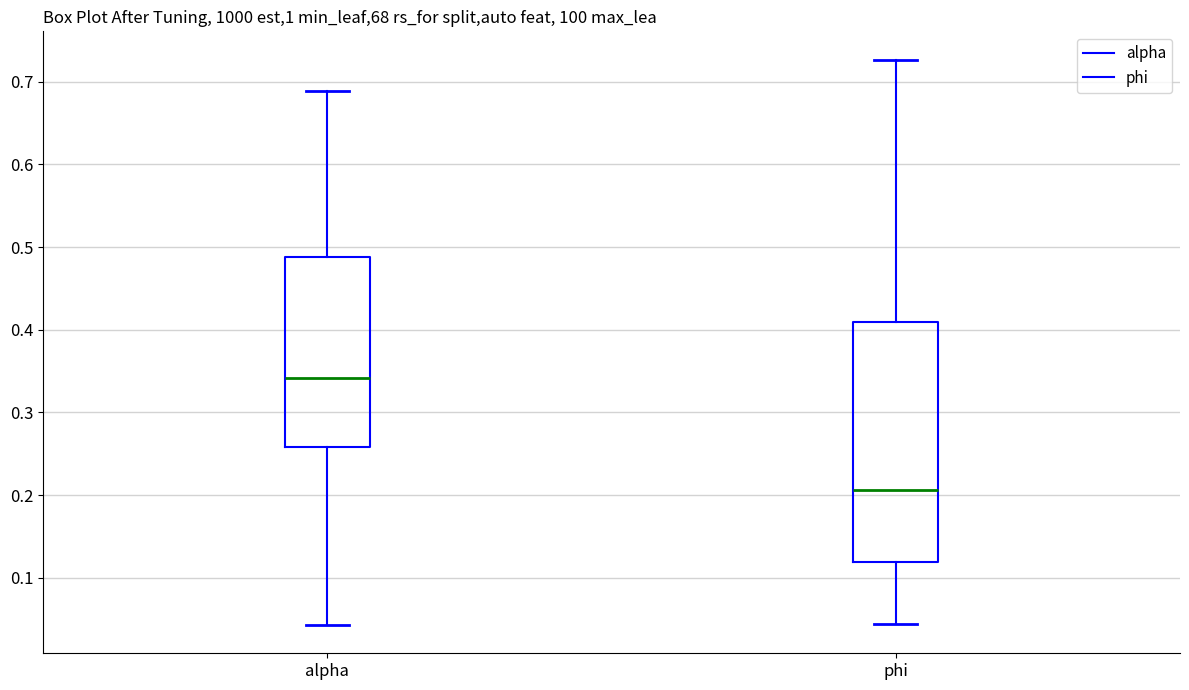

Reading left to right, read every box against the y-axis: the position of its median line, the range the box covers, and the ends of its whiskers. The values are not printed on the chart, so give them approximately, as read against the axis.

alpha: median 0.34, box 0.26 to 0.49, whiskers 0.04 to 0.69
phi: median 0.21, box 0.12 to 0.41, whiskers 0.04 to 0.73